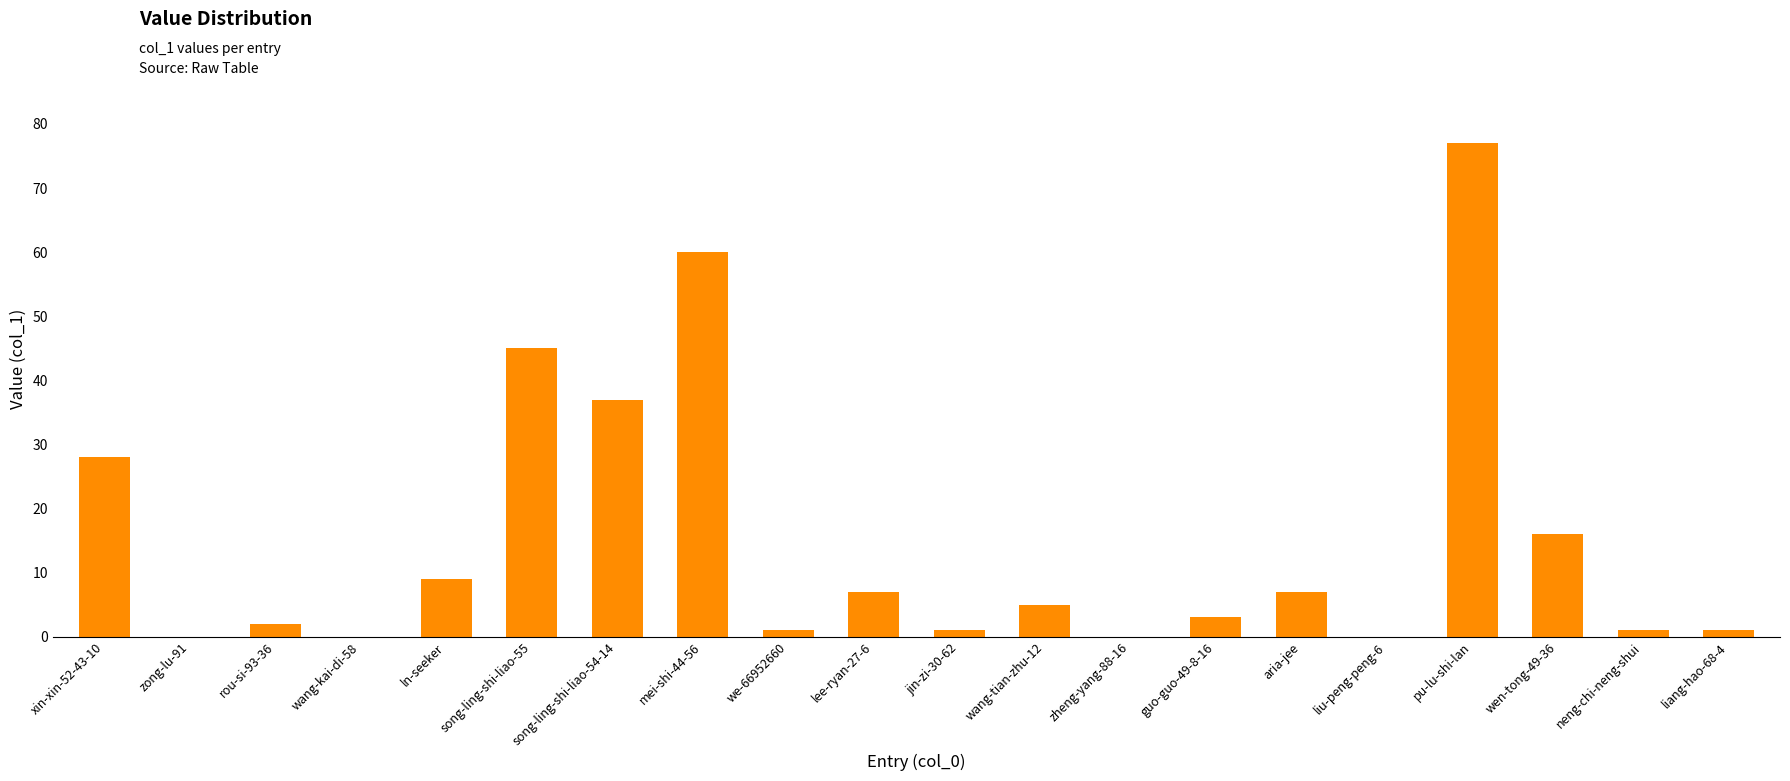

What is the sum of all values?

300